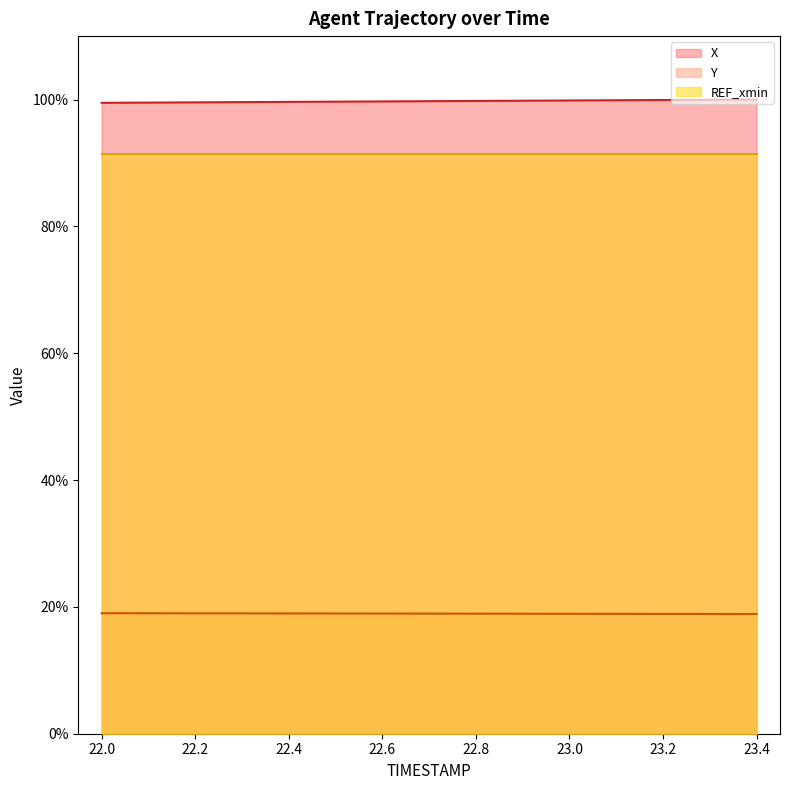

Does the chart have visible grid lines?

No